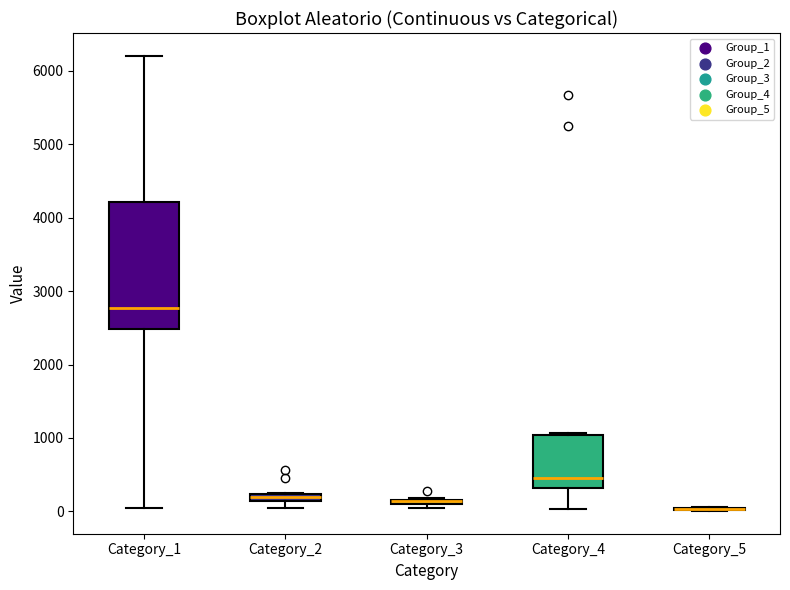

Which box is the tallest, from its lower edge to its upper edge?

Category_1